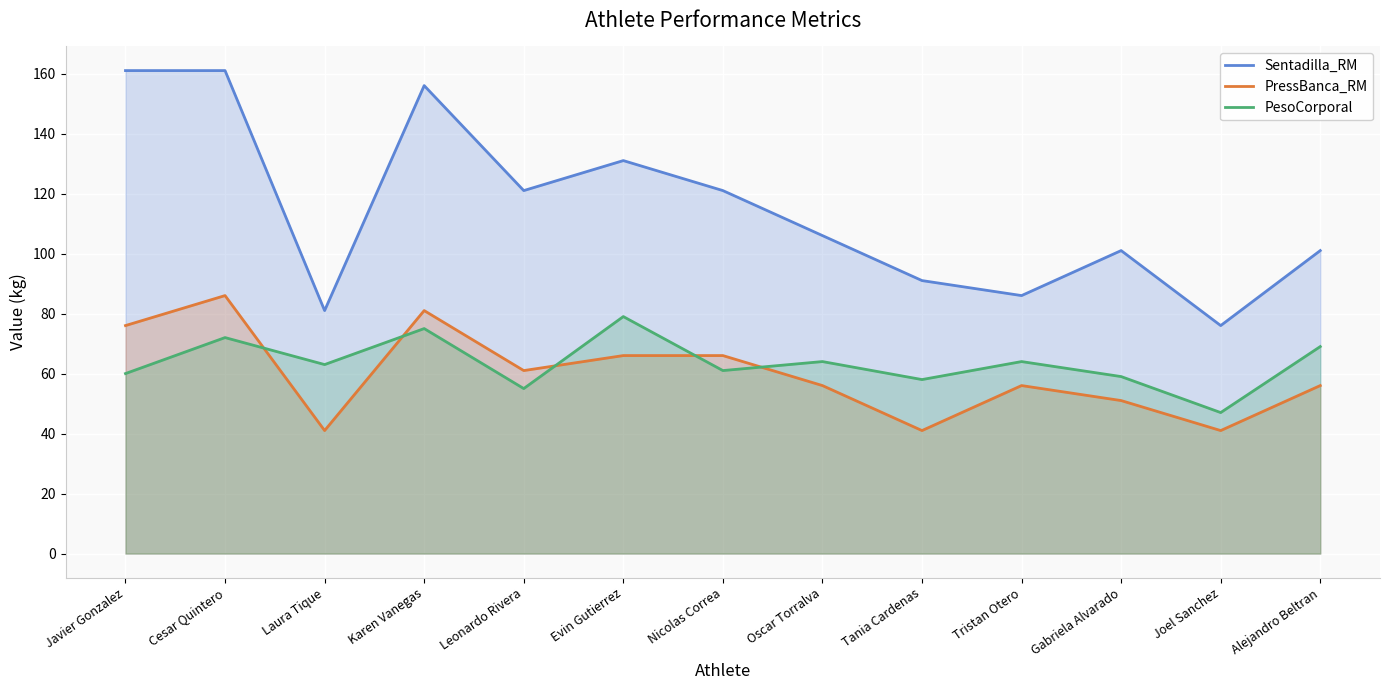

Where does the PressBanca_RM series first go above 56?

Javier Gonzalez